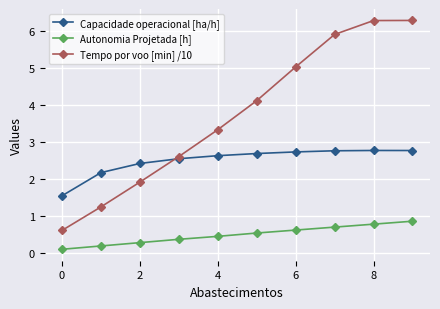

What is the maximum value shown in the chart?

6.3